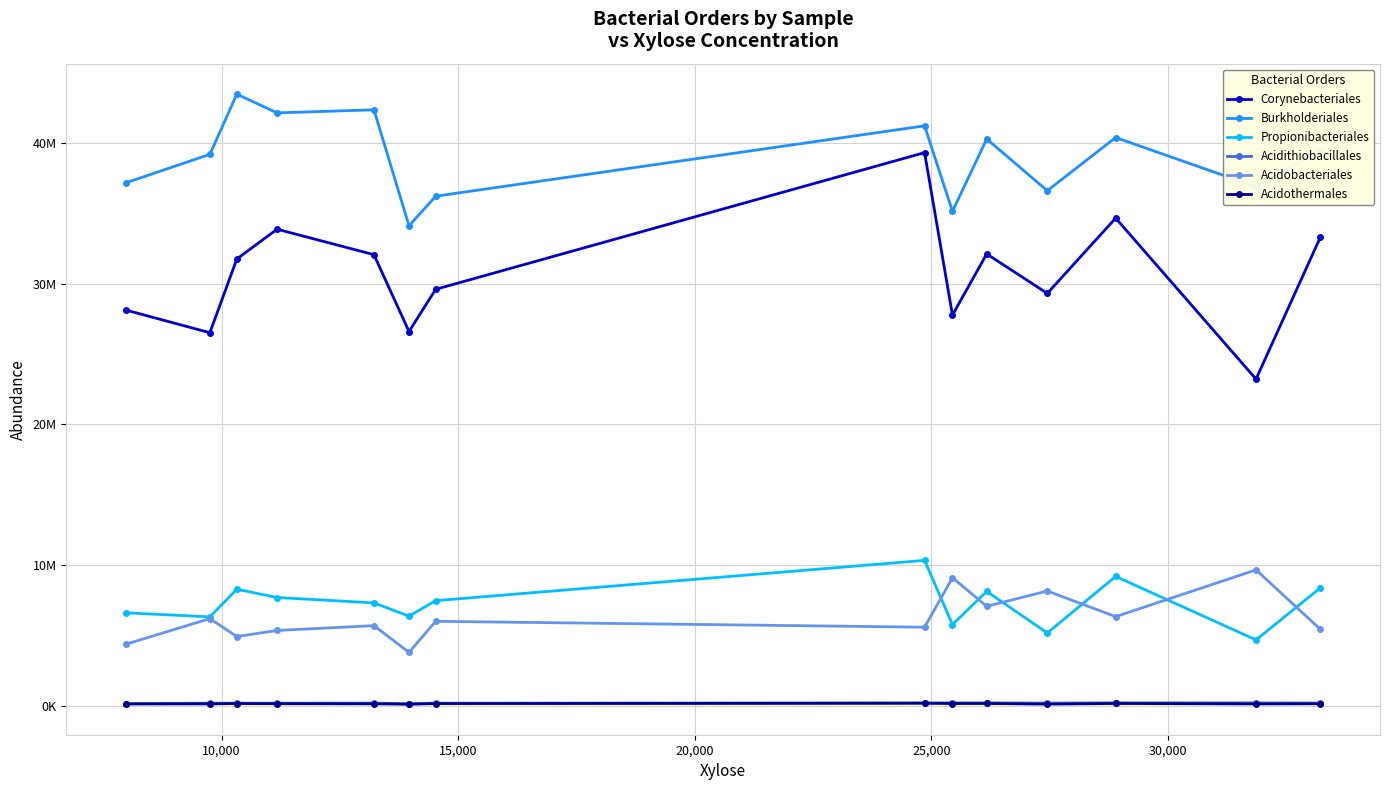

What is the maximum value for Acidobacteriales?

9647061.1